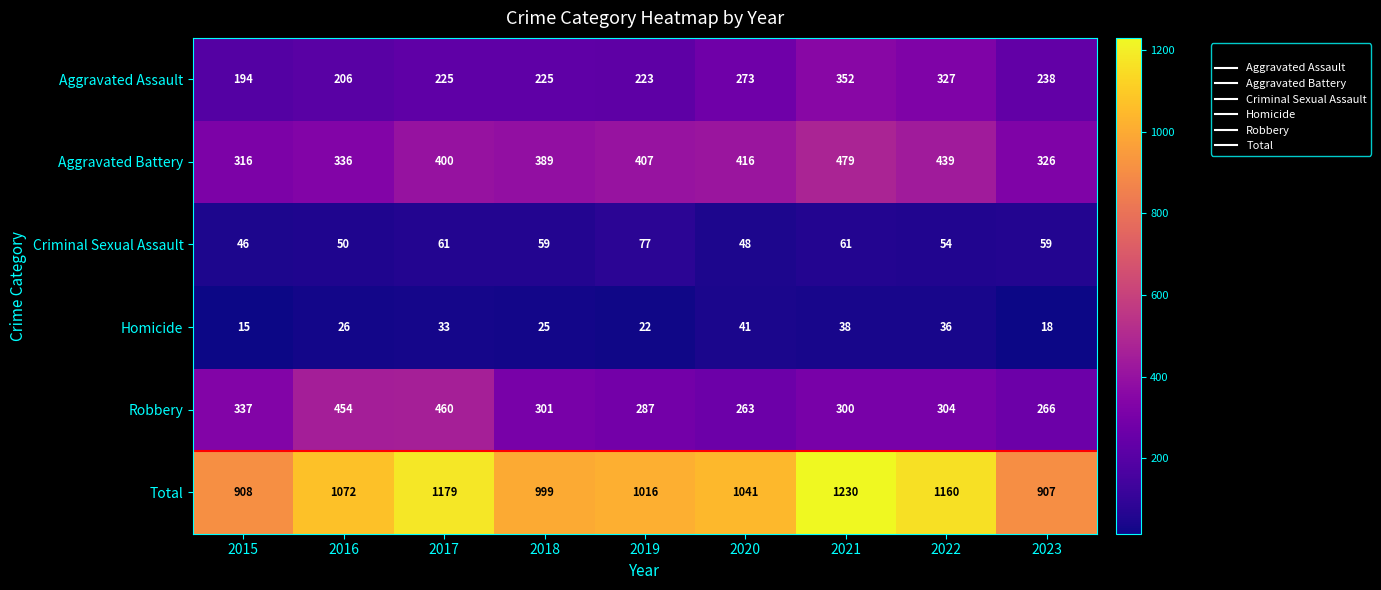

How many distinct data groups are displayed?

6